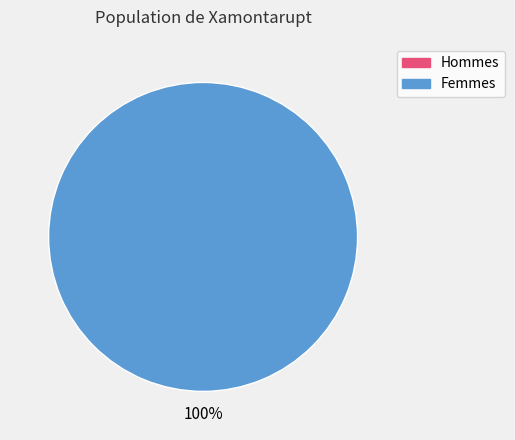

To the nearest percent, what is the average slice percentage?

50%